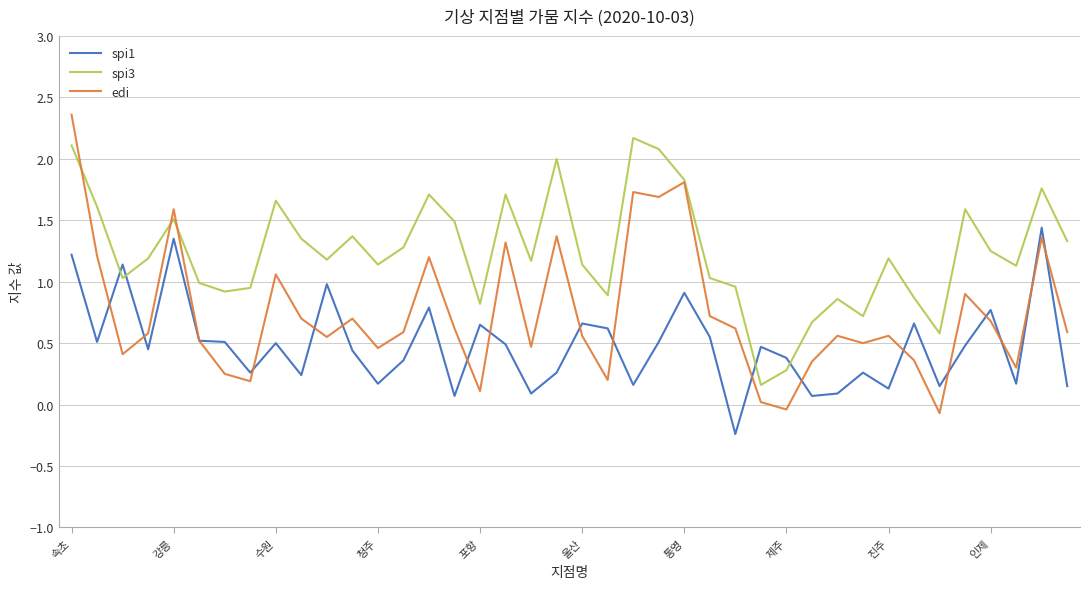

True or false: spi1 and edi intersect in this chart.

True